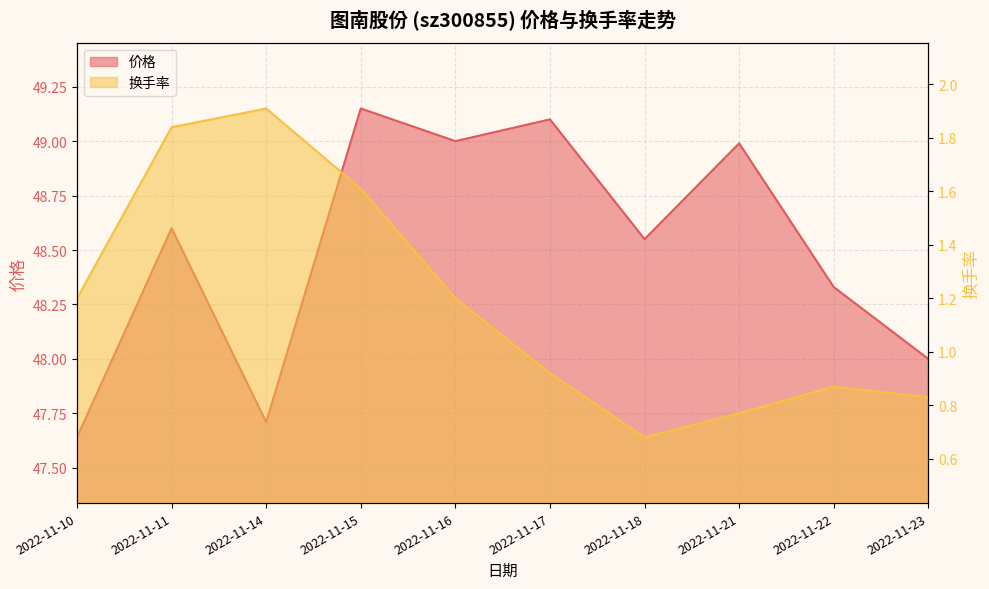

Rank the series at 2022-11-15 from highest to lowest value.

价格, 换手率